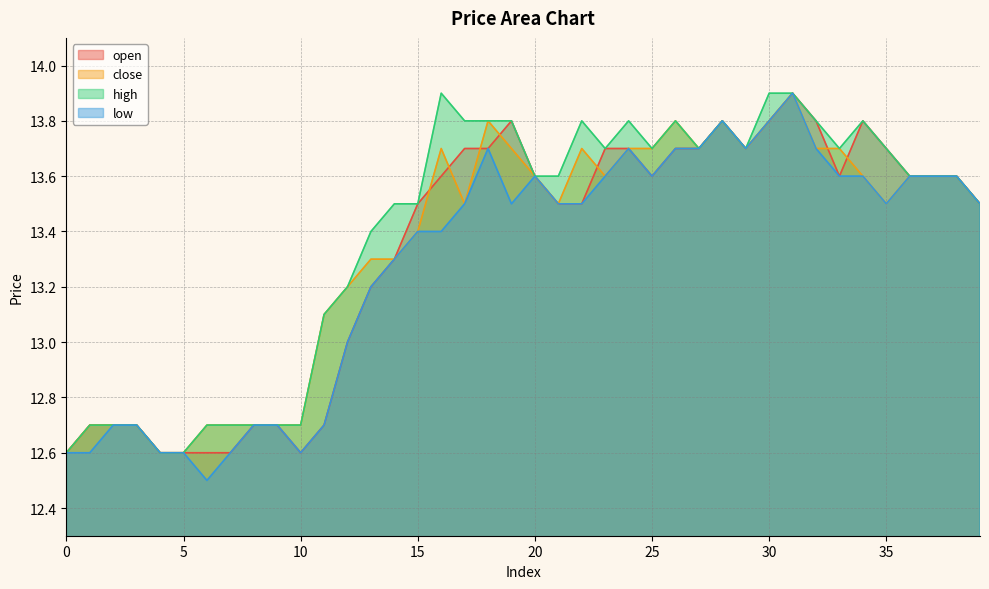

Reading left to right, list all the values displayed in this chart.

open: 0=12.6	1=12.7	2=12.7	3=12.7	4=12.6	5=12.6	6=12.6	7=12.6	8=12.7	9=12.7	10=12.6	11=12.7	12=13.0	13=13.2	14=13.3	15=13.5	16=13.6	17=13.7	18=13.7	19=13.8	20=13.6	21=13.5	22=13.5	23=13.7	24=13.7	25=13.6	26=13.7	27=13.7	28=13.8	29=13.7	30=13.8	31=13.9	32=13.8	33=13.6	34=13.8	35=13.7	36=13.6	37=13.6	38=13.6	39=13.5
close: 0=12.6	1=12.7	2=12.7	3=12.7	4=12.6	5=12.6	6=12.7	7=12.7	8=12.7	9=12.7	10=12.7	11=13.1	12=13.2	13=13.3	14=13.3	15=13.4	16=13.7	17=13.5	18=13.8	19=13.7	20=13.6	21=13.5	22=13.7	23=13.6	24=13.7	25=13.7	26=13.8	27=13.7	28=13.8	29=13.7	30=13.8	31=13.9	32=13.7	33=13.7	34=13.6	35=13.5	36=13.6	37=13.6	38=13.6	39=13.5
high: 0=12.6	1=12.7	2=12.7	3=12.7	4=12.6	5=12.6	6=12.7	7=12.7	8=12.7	9=12.7	10=12.7	11=13.1	12=13.2	13=13.4	14=13.5	15=13.5	16=13.9	17=13.8	18=13.8	19=13.8	20=13.6	21=13.6	22=13.8	23=13.7	24=13.8	25=13.7	26=13.8	27=13.7	28=13.8	29=13.7	30=13.9	31=13.9	32=13.8	33=13.7	34=13.8	35=13.7	36=13.6	37=13.6	38=13.6	39=13.5
low: 0=12.6	1=12.6	2=12.7	3=12.7	4=12.6	5=12.6	6=12.5	7=12.6	8=12.7	9=12.7	10=12.6	11=12.7	12=13.0	13=13.2	14=13.3	15=13.4	16=13.4	17=13.5	18=13.7	19=13.5	20=13.6	21=13.5	22=13.5	23=13.6	24=13.7	25=13.6	26=13.7	27=13.7	28=13.8	29=13.7	30=13.8	31=13.9	32=13.7	33=13.6	34=13.6	35=13.5	36=13.6	37=13.6	38=13.6	39=13.5